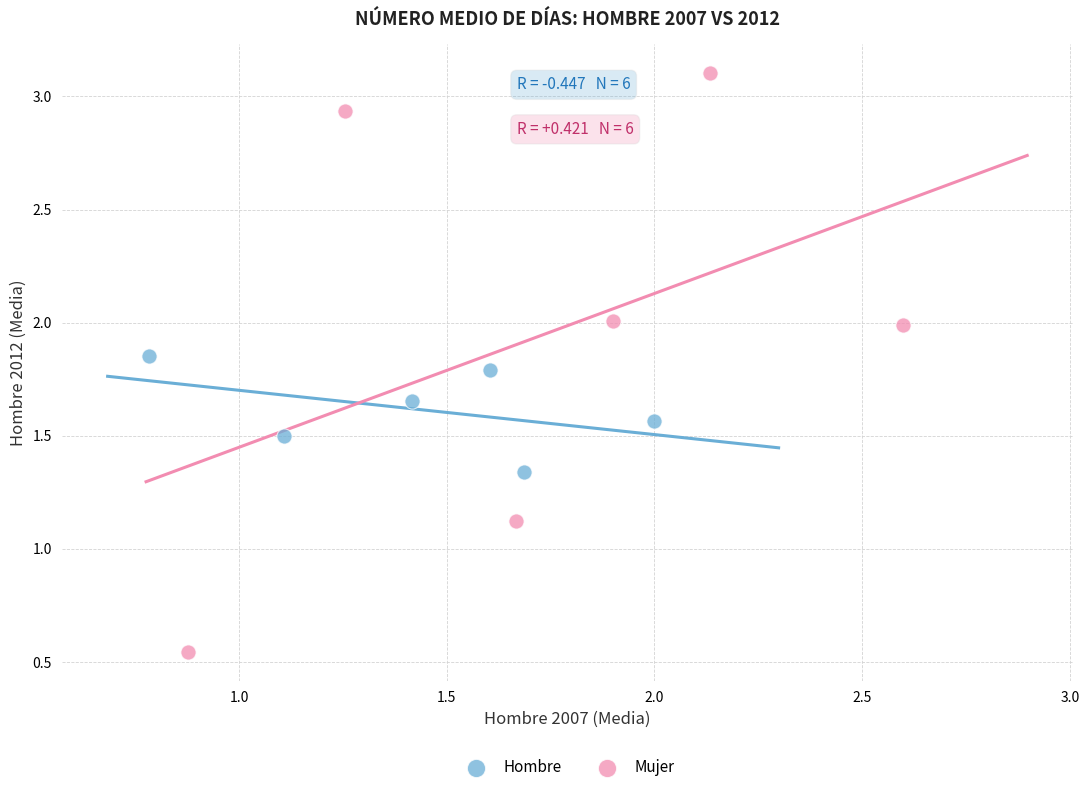

Which series contains the highest Y value?

Mujer